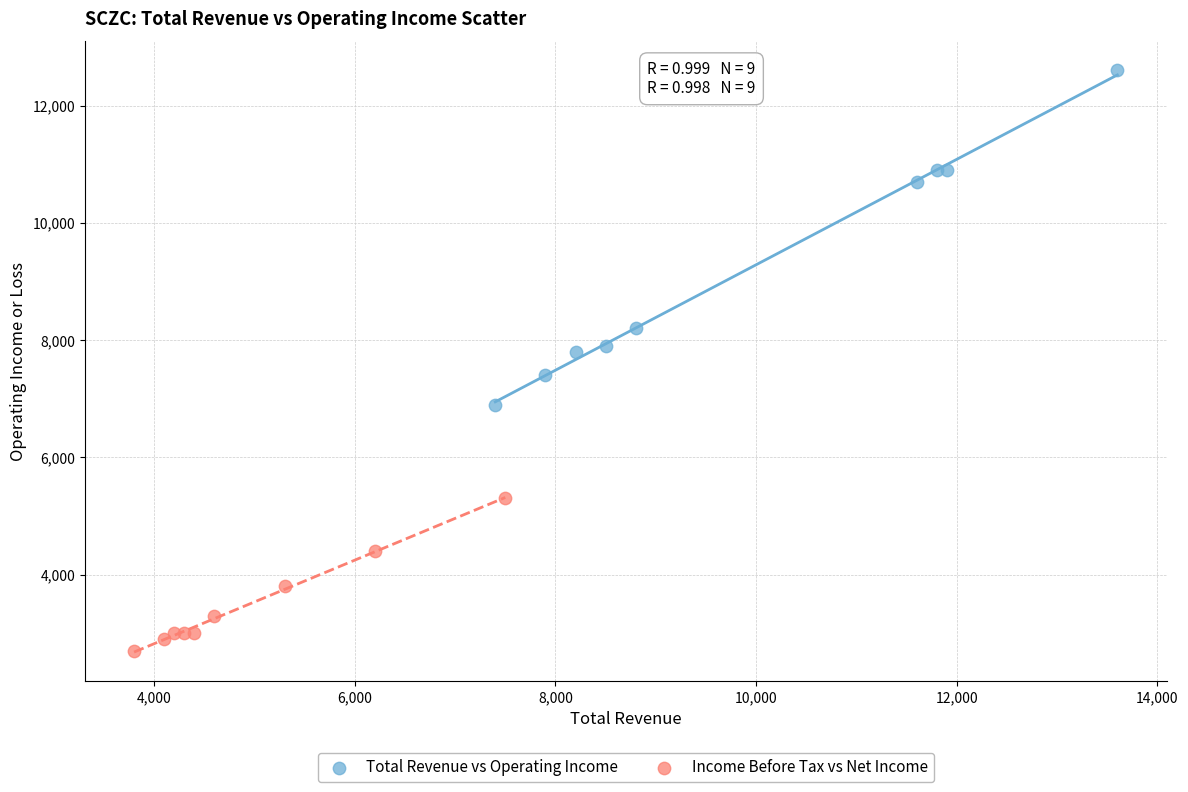

What are all the series names shown in the legend?

Total Revenue vs Operating Income, Income Before Tax vs Net Income